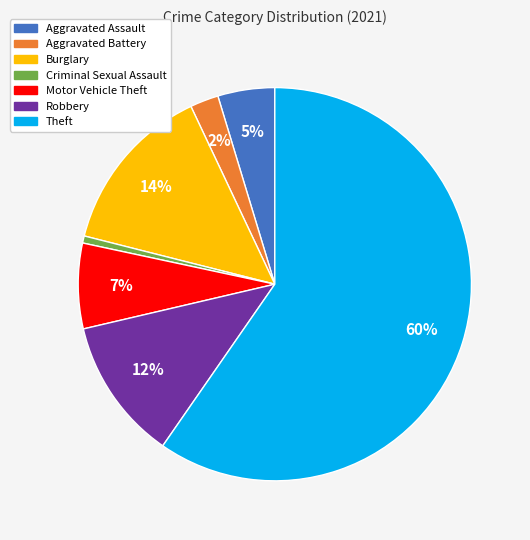

The Aggravated Battery slice represents 2% of the pie. True or false?

True